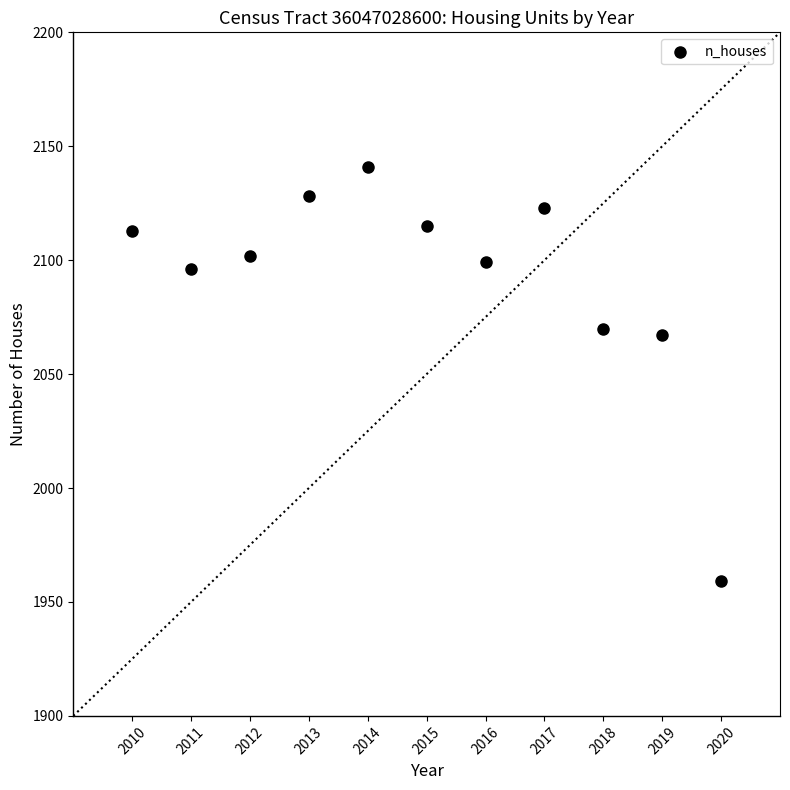

What is the range of X values (max minus min)?

10